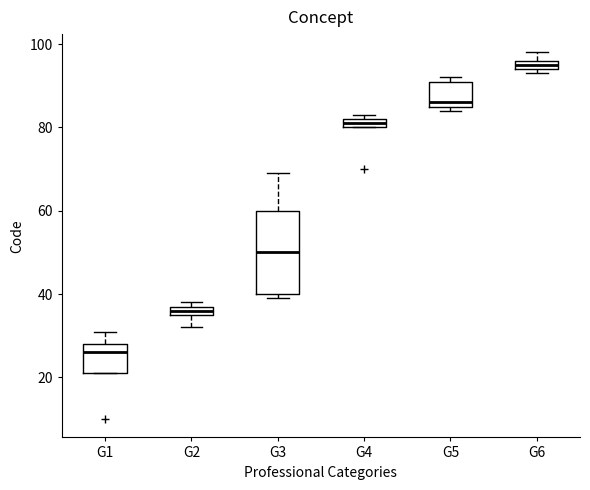

Where is the upper edge of the box for G1 on the y-axis? The values are not printed on the chart, so give them approximately, as read against the axis.

28